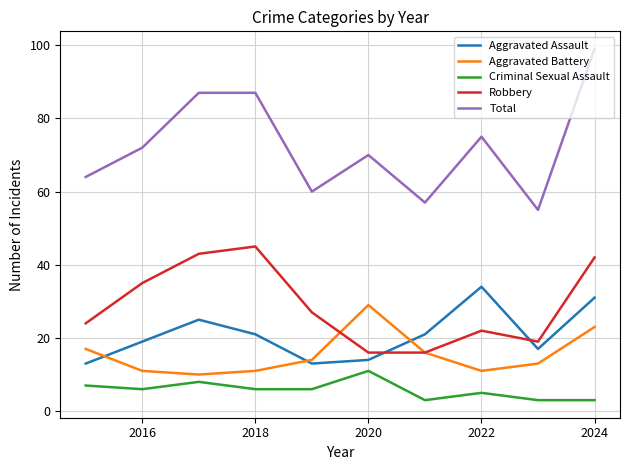

What is the maximum value shown in the chart?

99